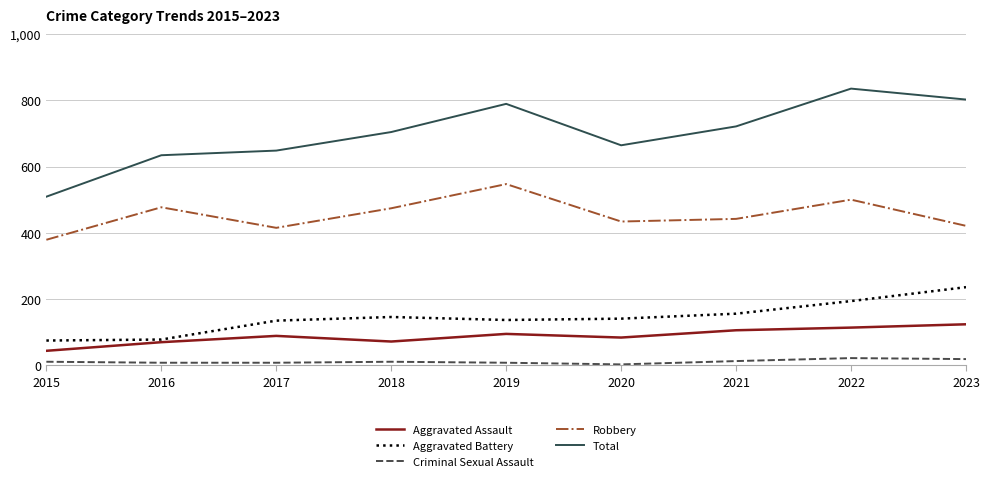

The value of Total at 2018 is 324. True or false?

False